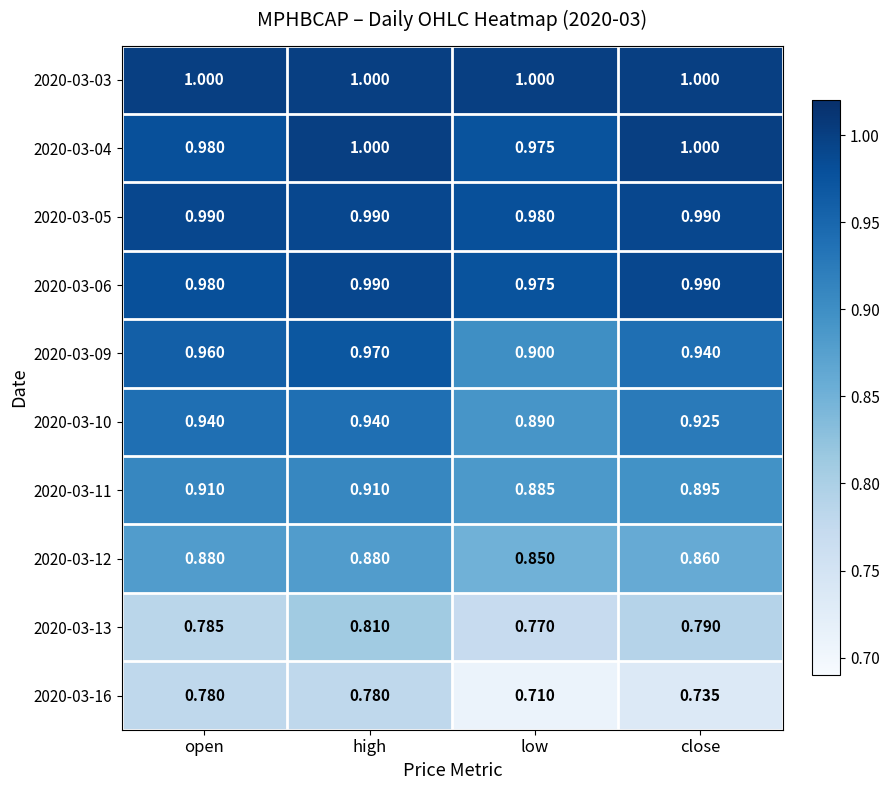

At which category is the sum across all series the highest?

high